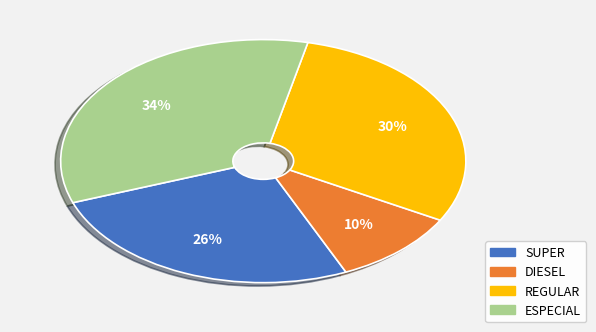

Combined, do ESPECIAL and SUPER account for over 50%?

Yes